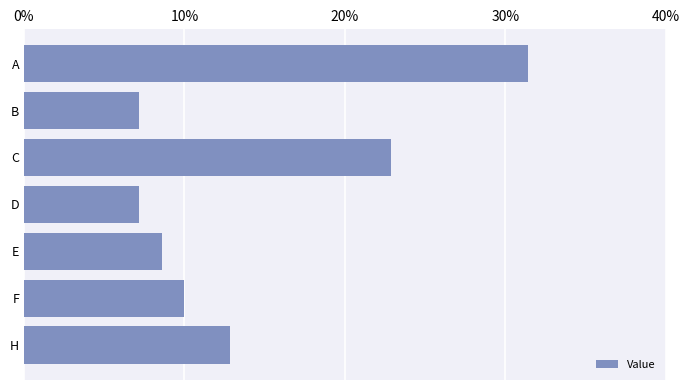

Does the chart contain any negative values?

No